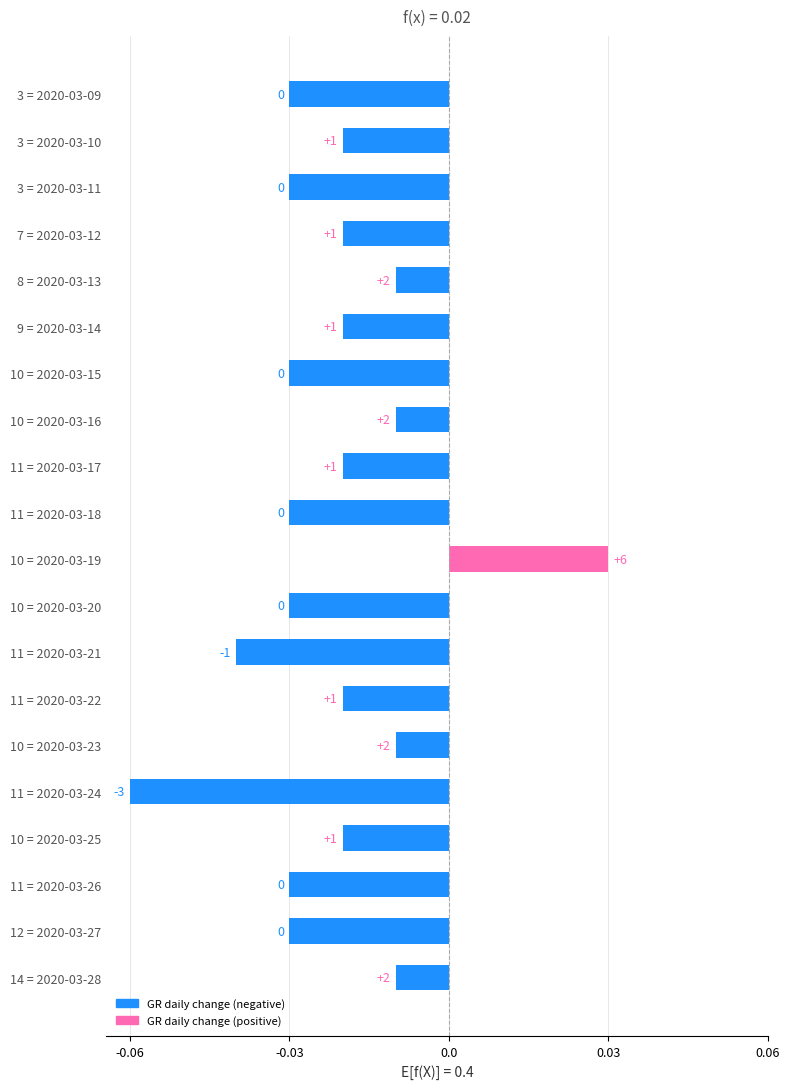

Are the bars grouped side by side (vs. stacked)?

No